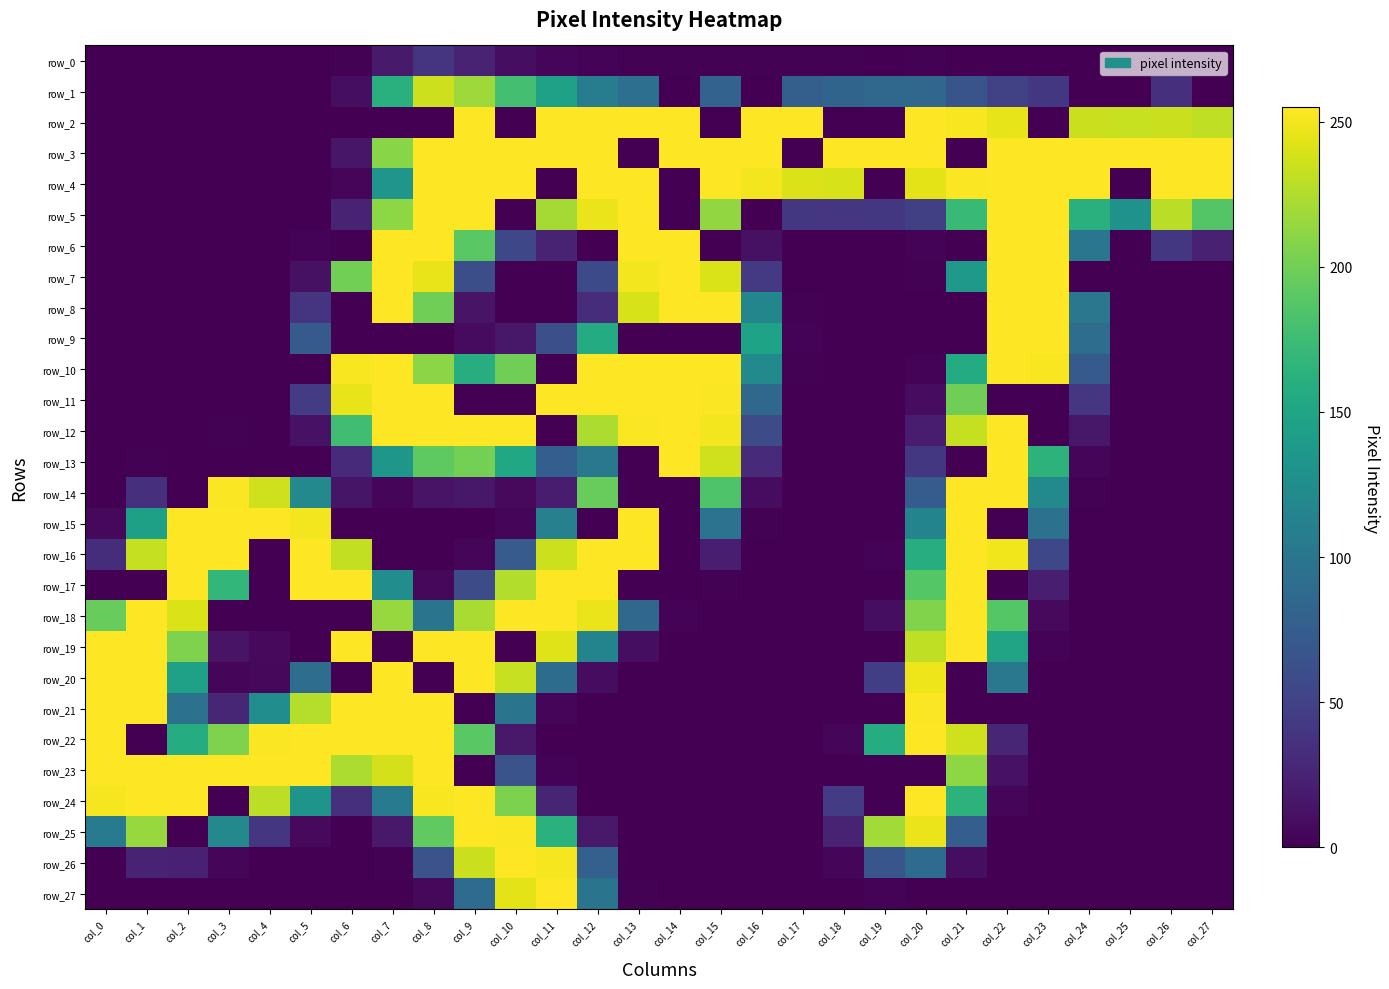

The value of row_23 at col_12 is 0. True or false?

True